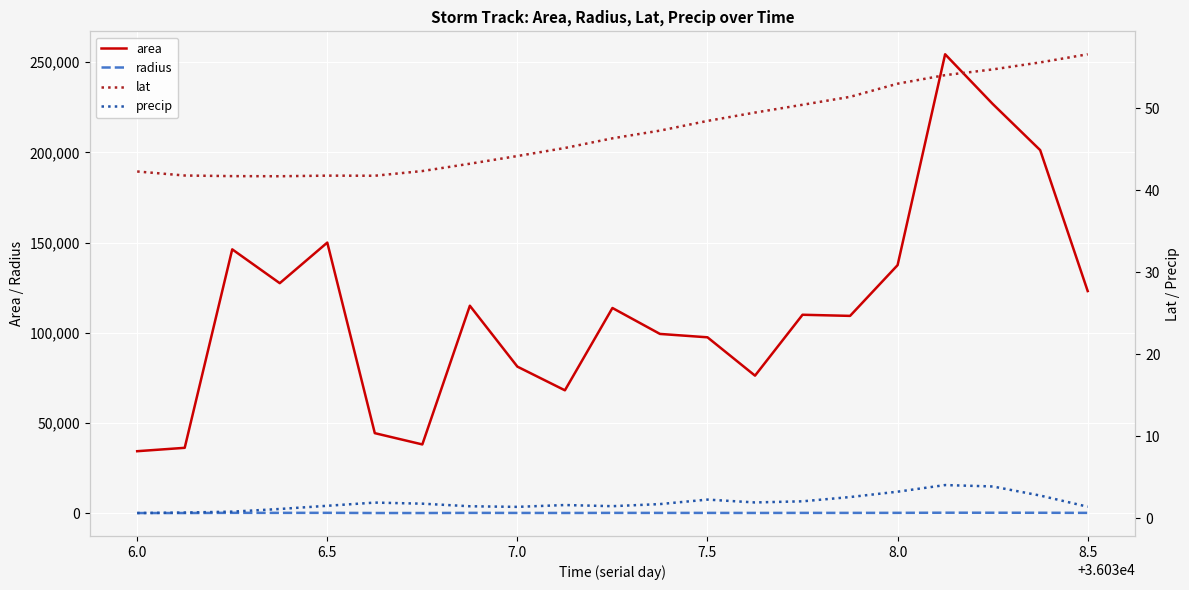

True or false: area and radius cross at least once.

False